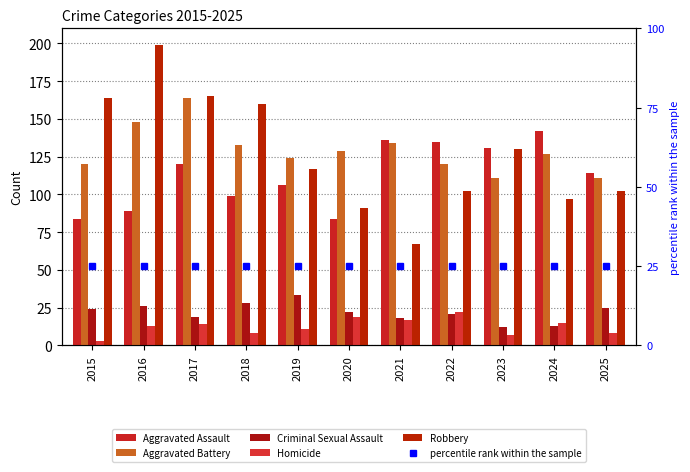

Rank the categories by Criminal Sexual Assault value from lowest to highest.

2023, 2024, 2021, 2017, 2022, 2020, 2015, 2025, 2016, 2018, 2019